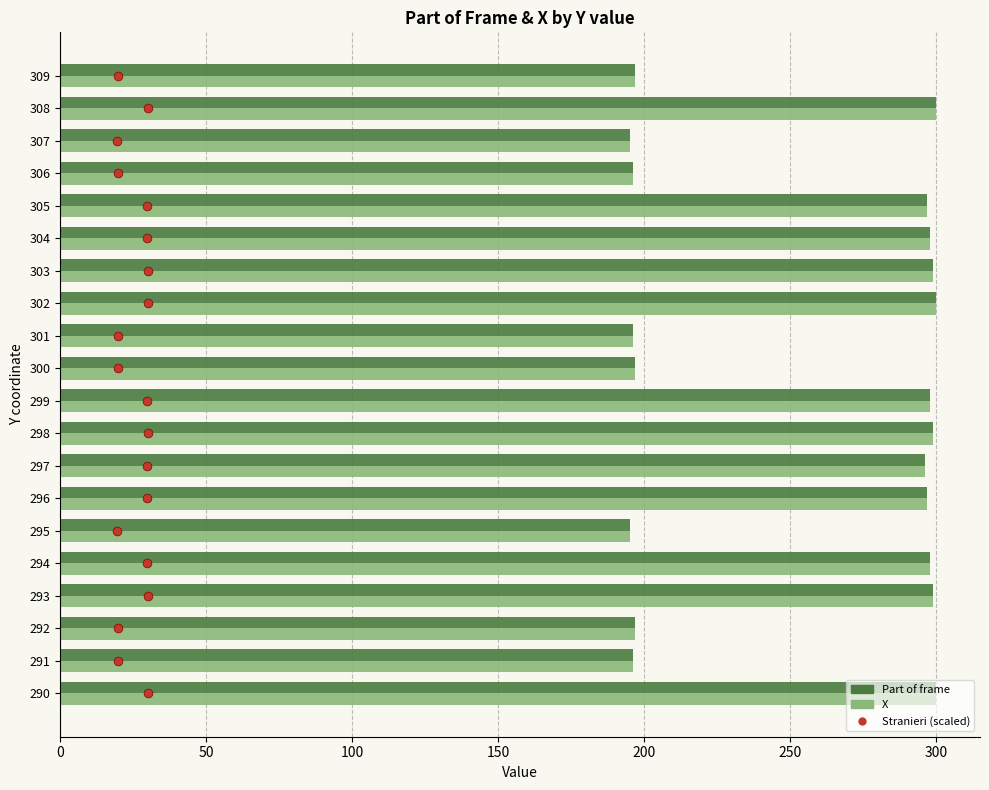

Which series reaches the minimum Y coordinate?

Stranieri (scaled)